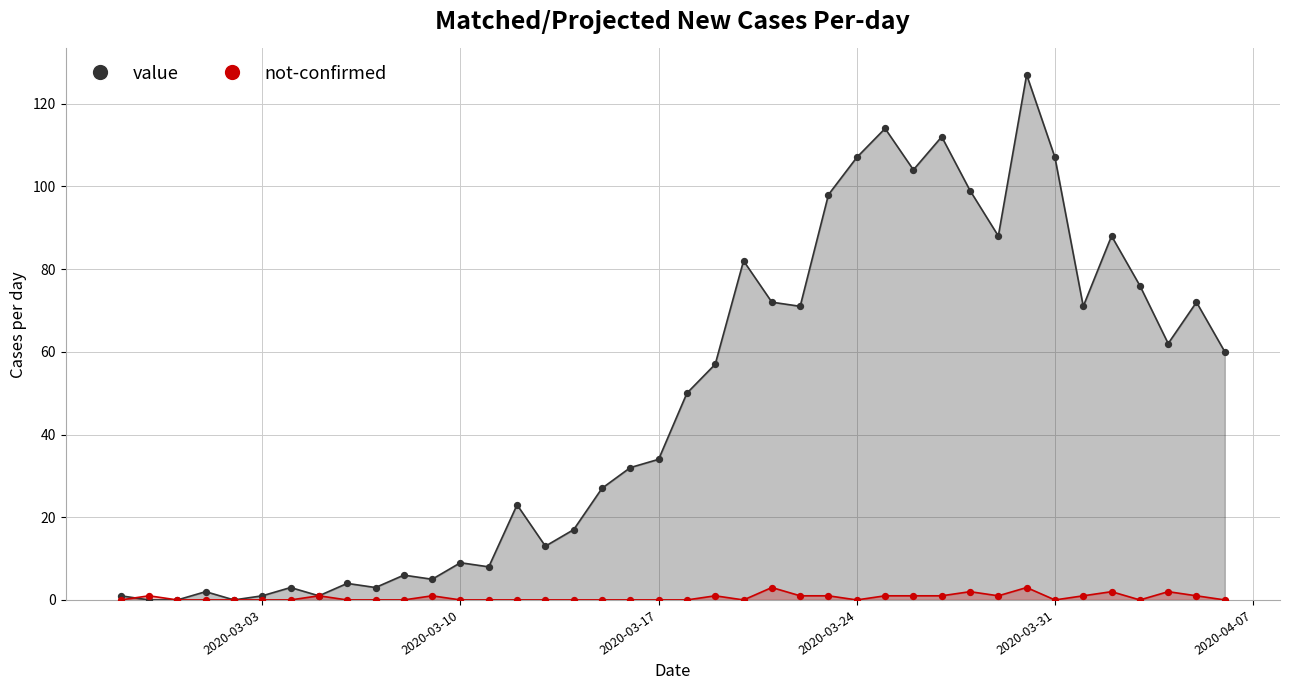

Is the value of not-confirmed at 2020-03-17 greater than the value of value at 21?

No